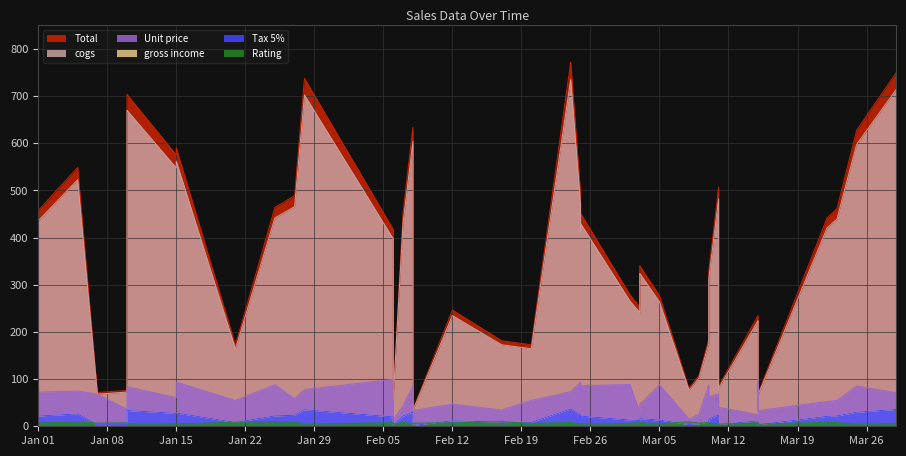

True or false: Unit price and gross income cross at least once.

False